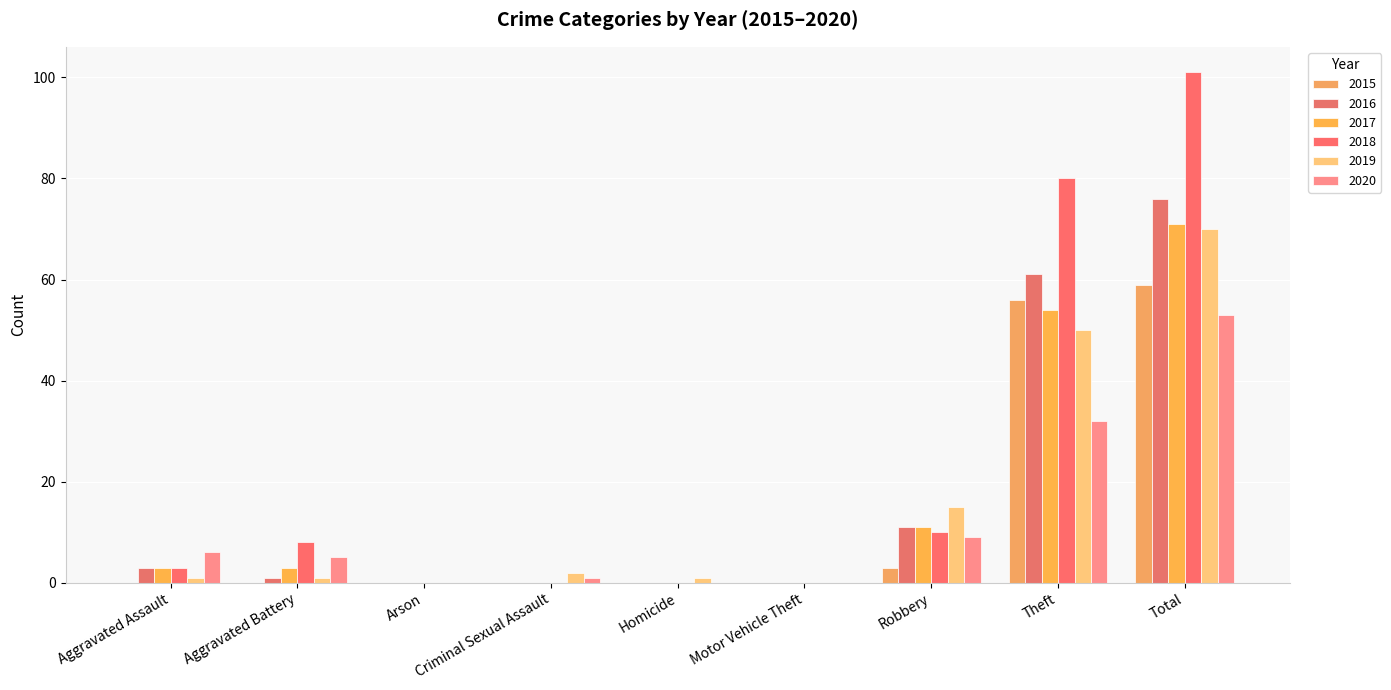

What is the difference between the maximum and second lowest values in the 2020 series?

53